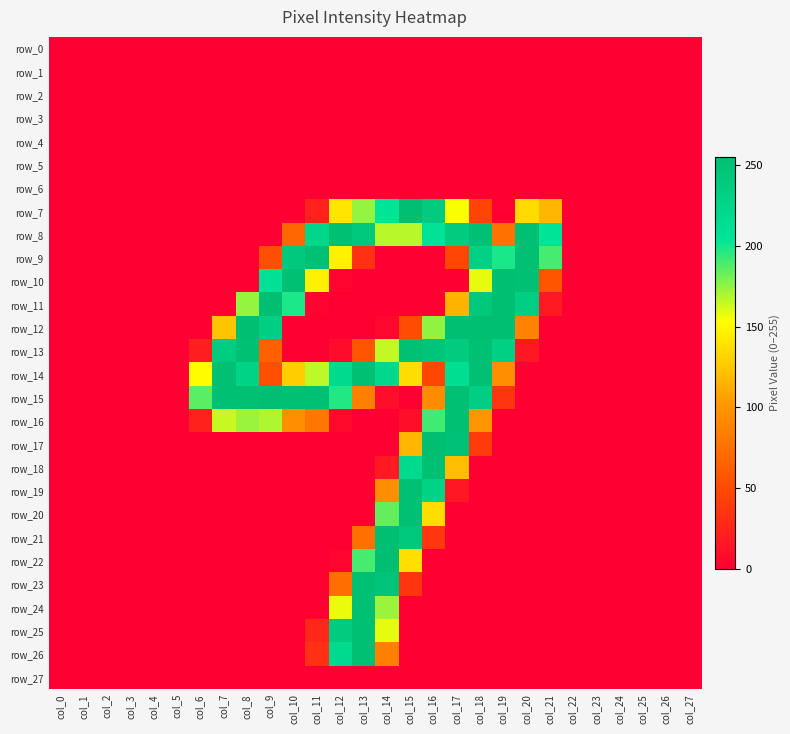

Is it true that row_23 equals 0 at col_20?

True